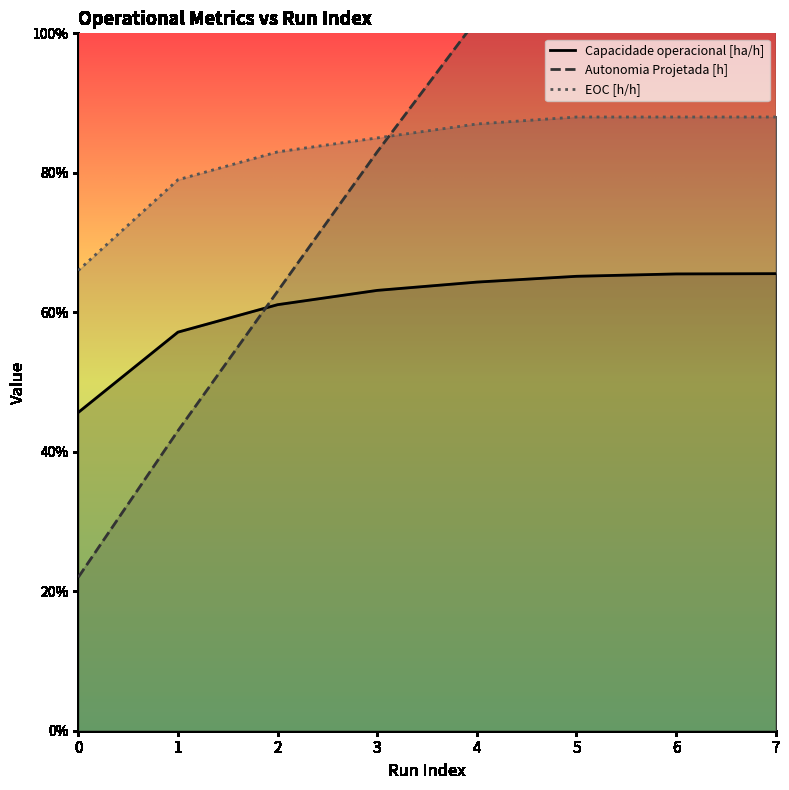

Which series changed the most between 5 and 6?

Autonomia Projetada [h]